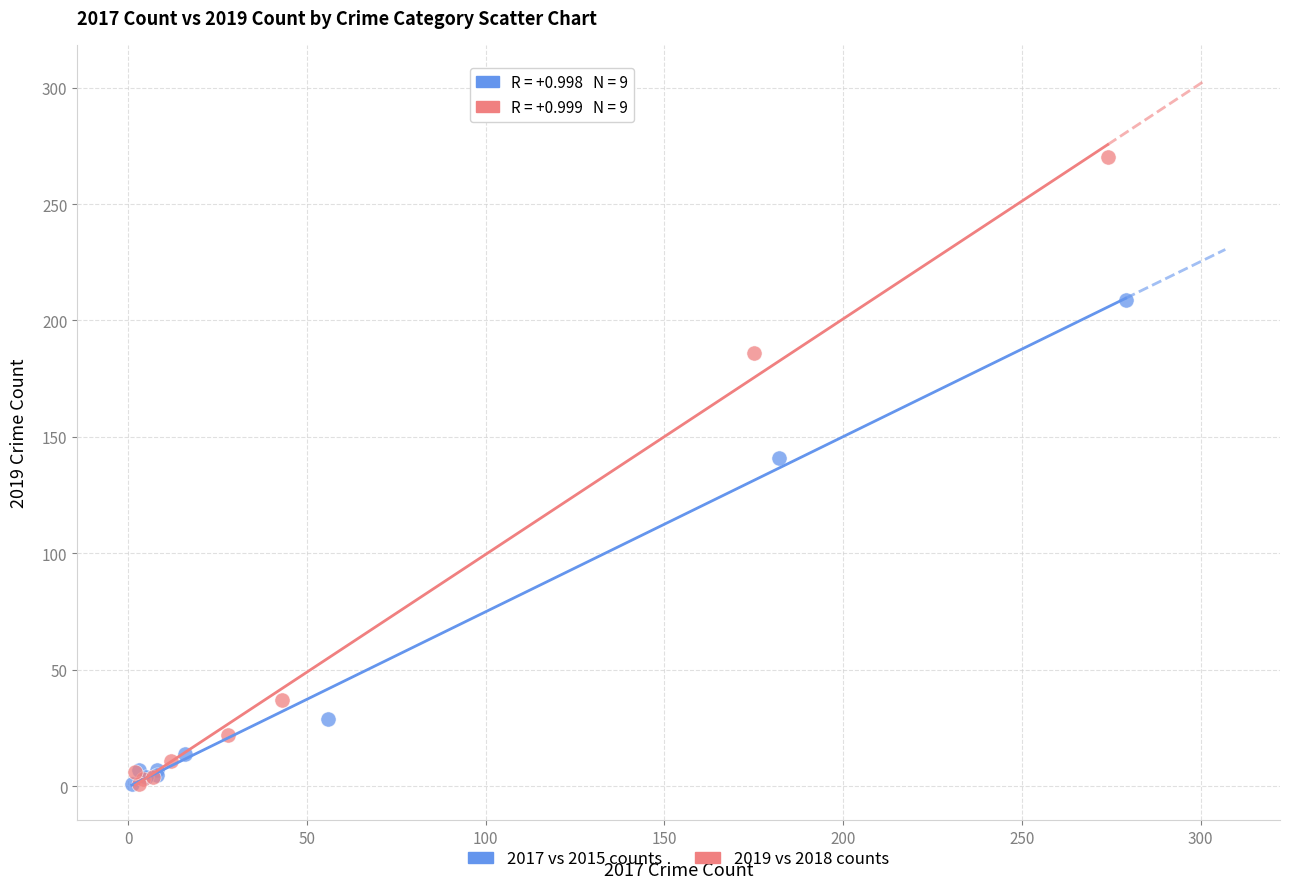

Which series reaches the maximum Y coordinate?

2019 vs 2018 counts